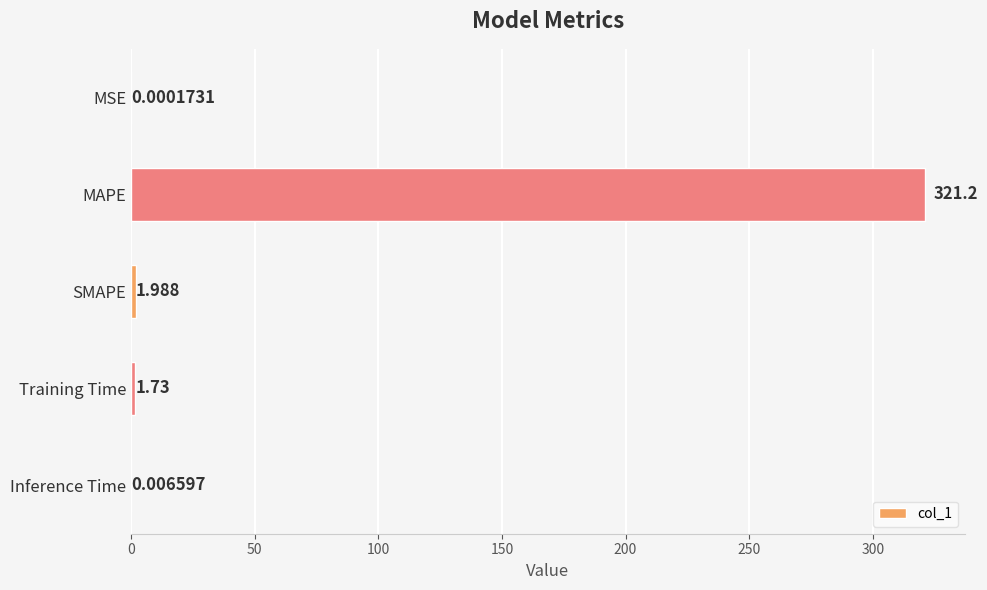

Between MSE and MAPE, which is larger?

MAPE